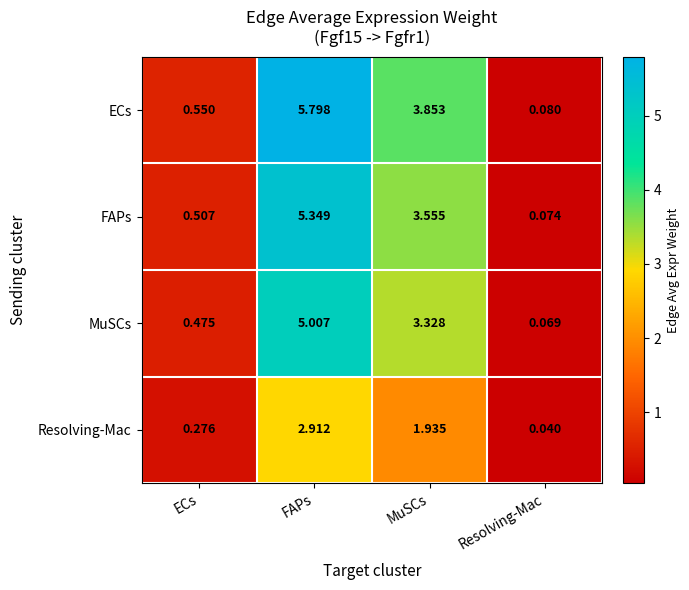

Which series has the largest total across all categories?

ECs